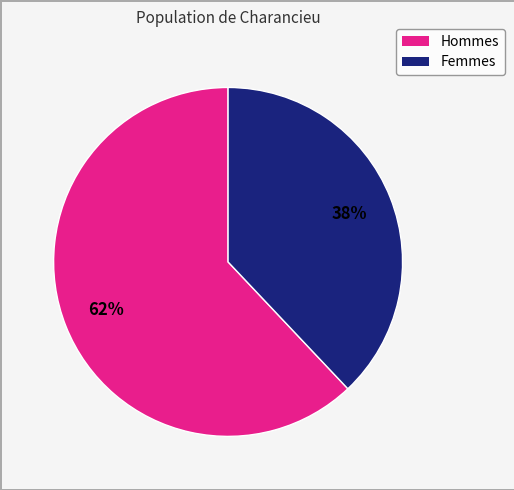

To the nearest percent, what is the average slice percentage?

50%